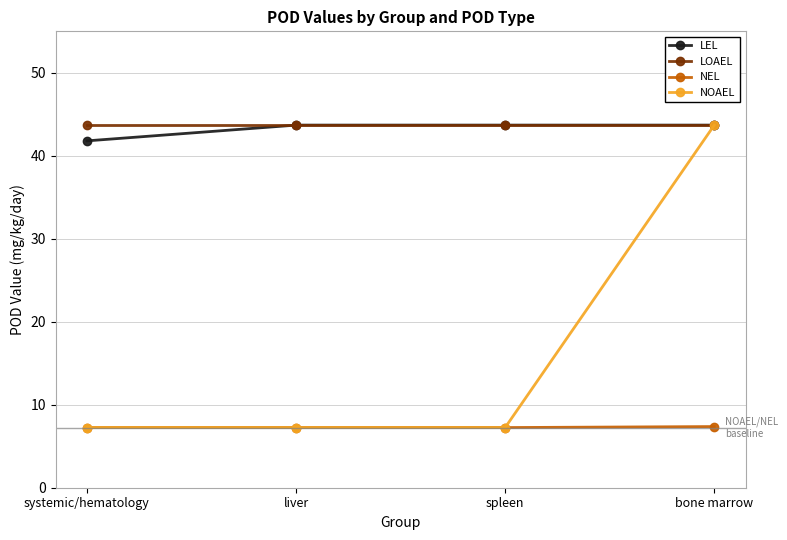

At how many categories does at least one series exceed 33?

4